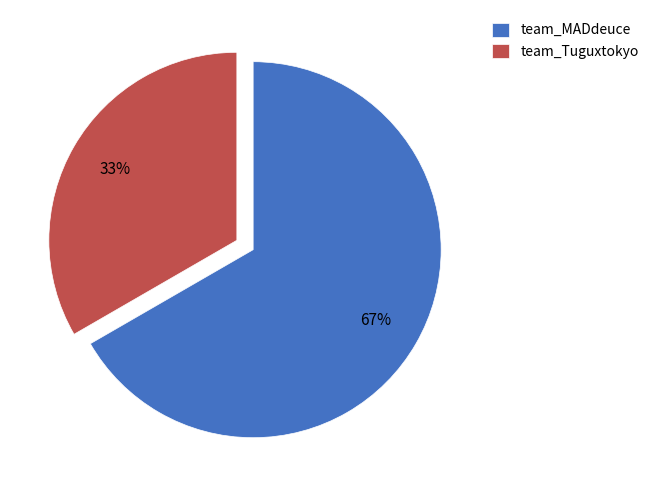

What is the smallest slice in the pie chart?

team_Tuguxtokyo